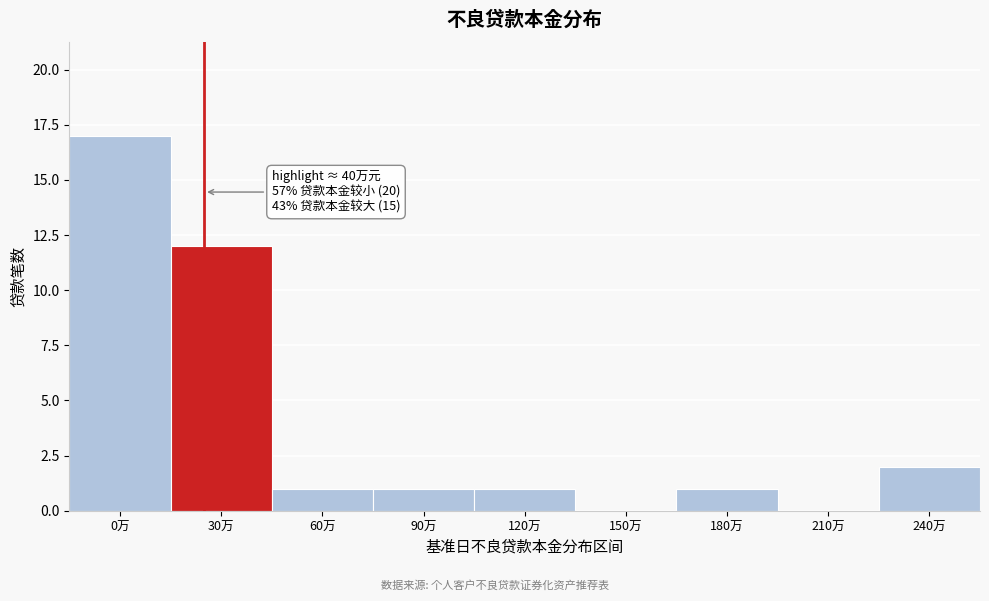

Reading left to right, extract all data points from this chart.

0万=17	30万=12	60万=1	90万=1	120万=1	150万=0	180万=1	210万=0	240万=2